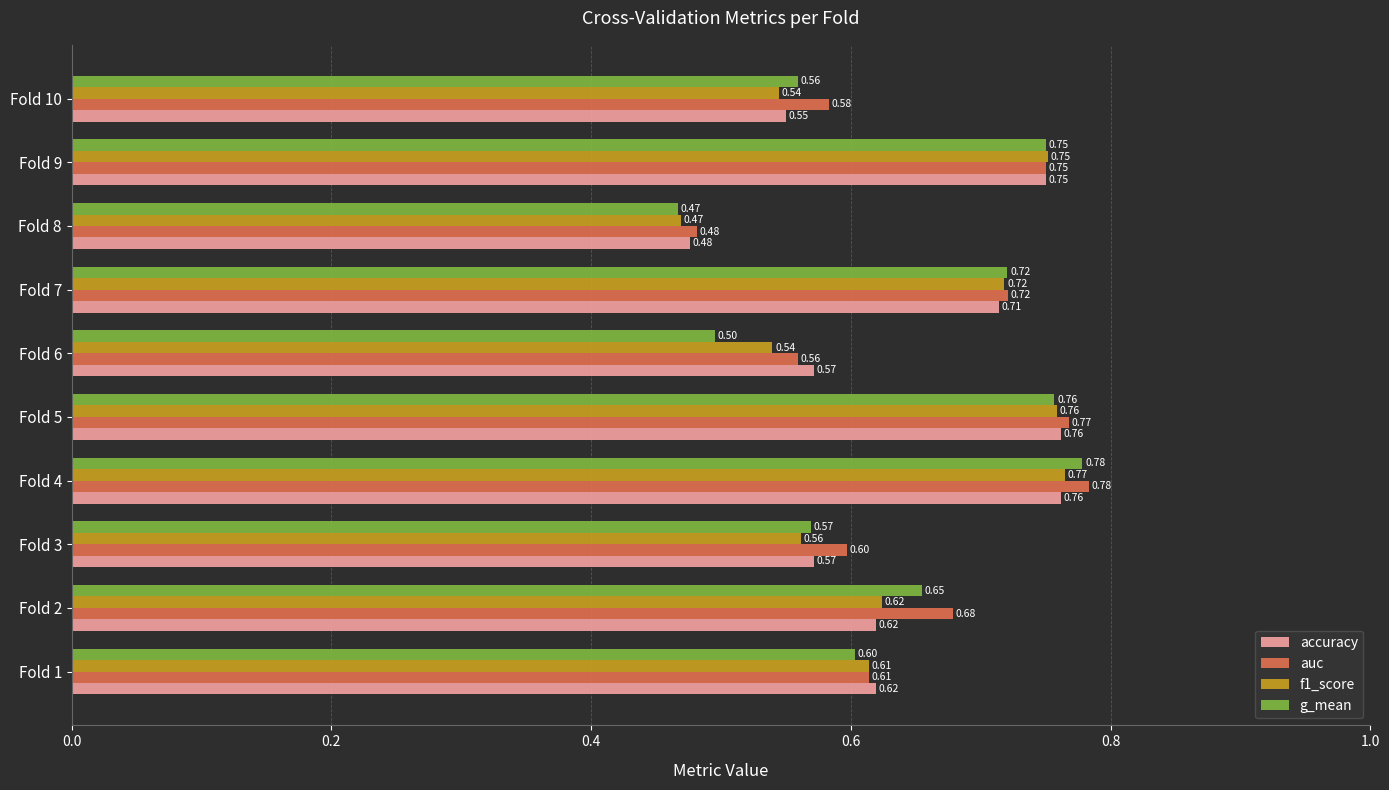

At which label does f1_score reach its peak?

Fold 4